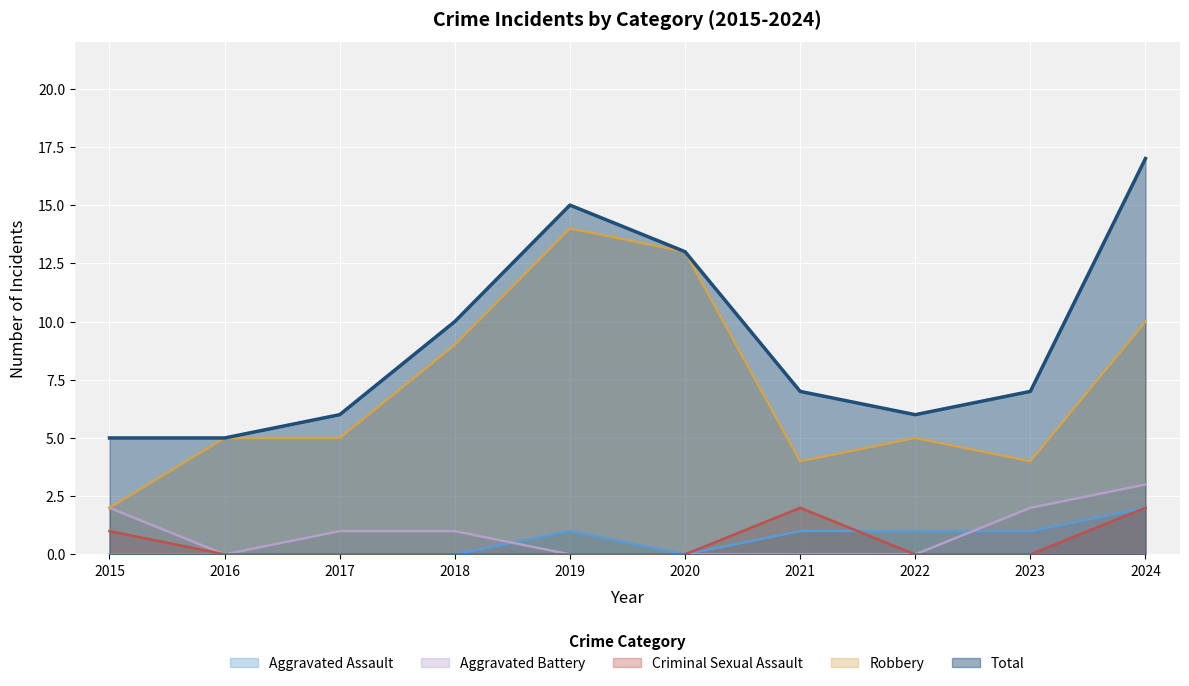

How many categories are shown in the chart?

10